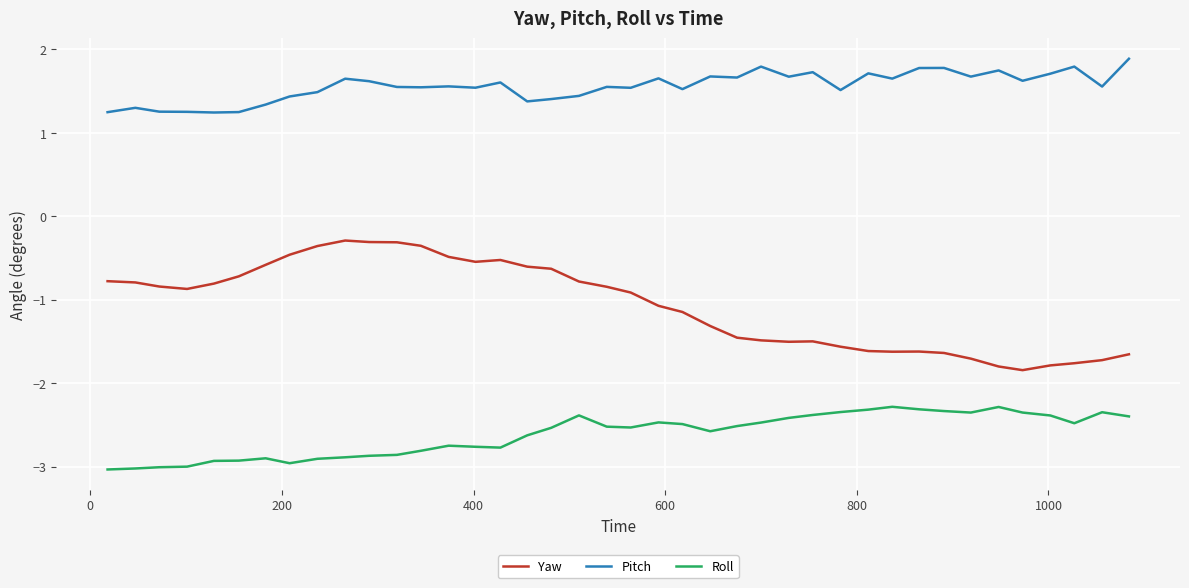

True or false: Pitch and Roll cross at least once.

False